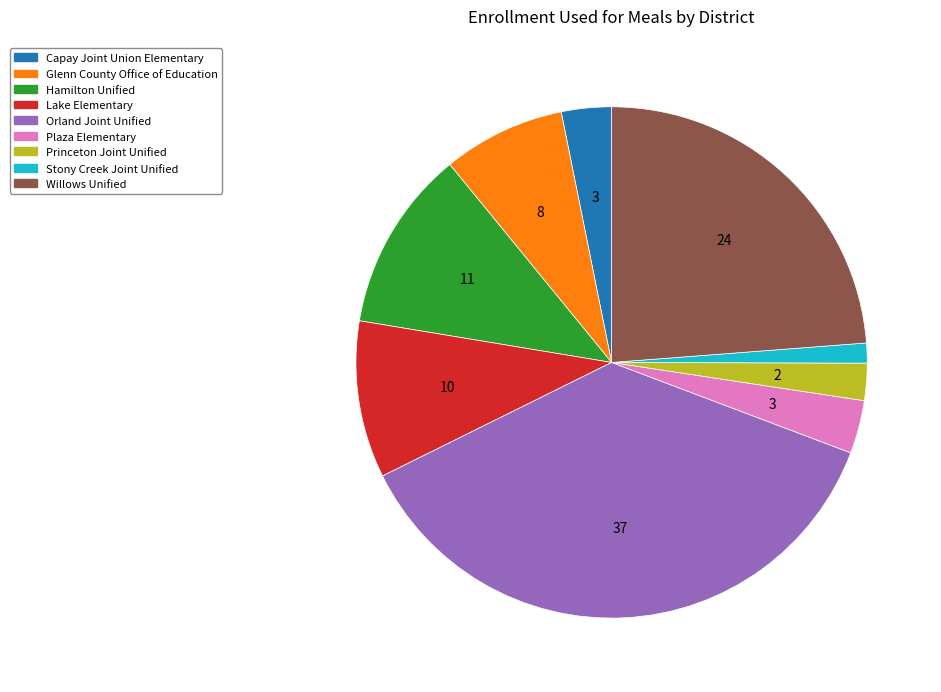

What is the ratio of the value at Plaza Elementary to the value at Stony Creek Joint Unified?

2.7